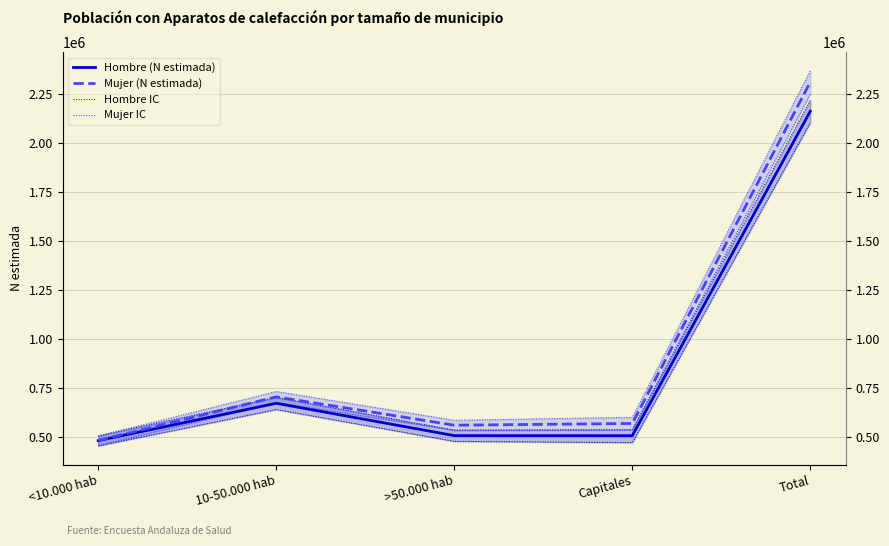

What is the maximum value for Mujer IC?

2250375